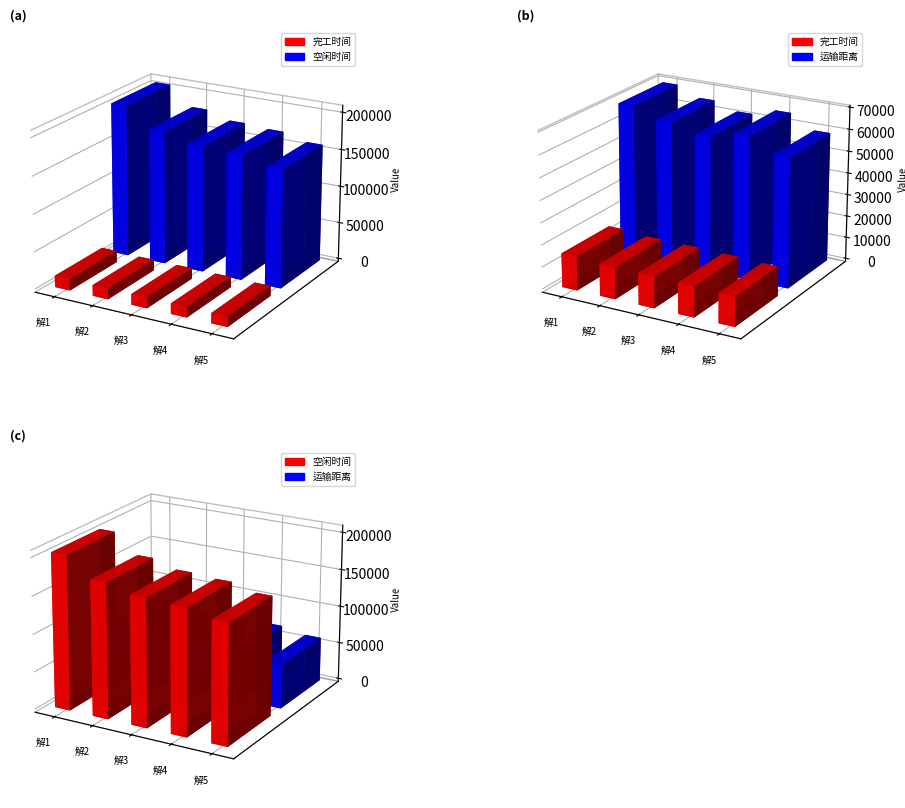

List the series in order of their peak value, highest first.

空闲时间, 运输距离, 完工时间